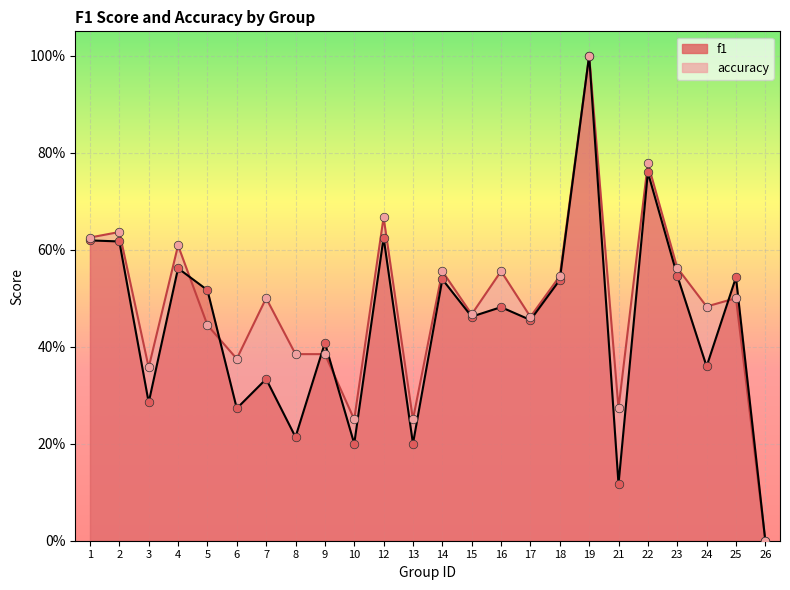

Is the value of f1 at 2 greater than the value of accuracy at 15?

Yes